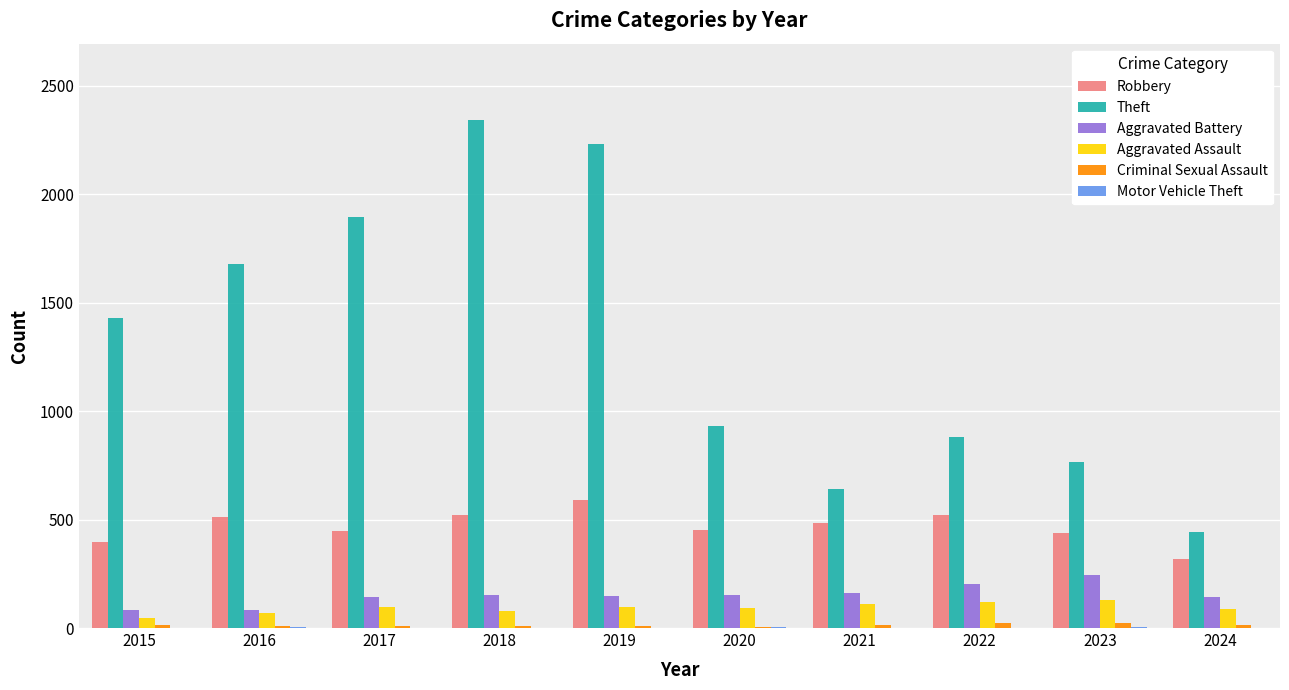

How many data points does each series have?

10